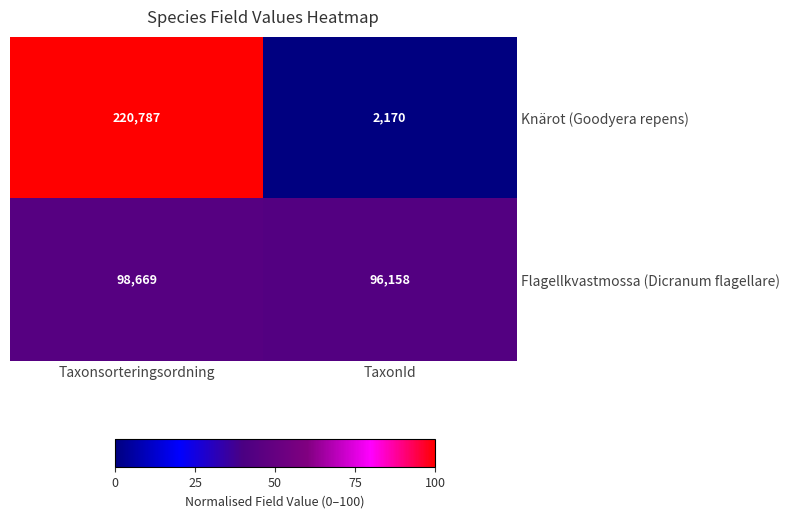

How many values in the Knärot (Goodyera repens) series are below 220787?

1